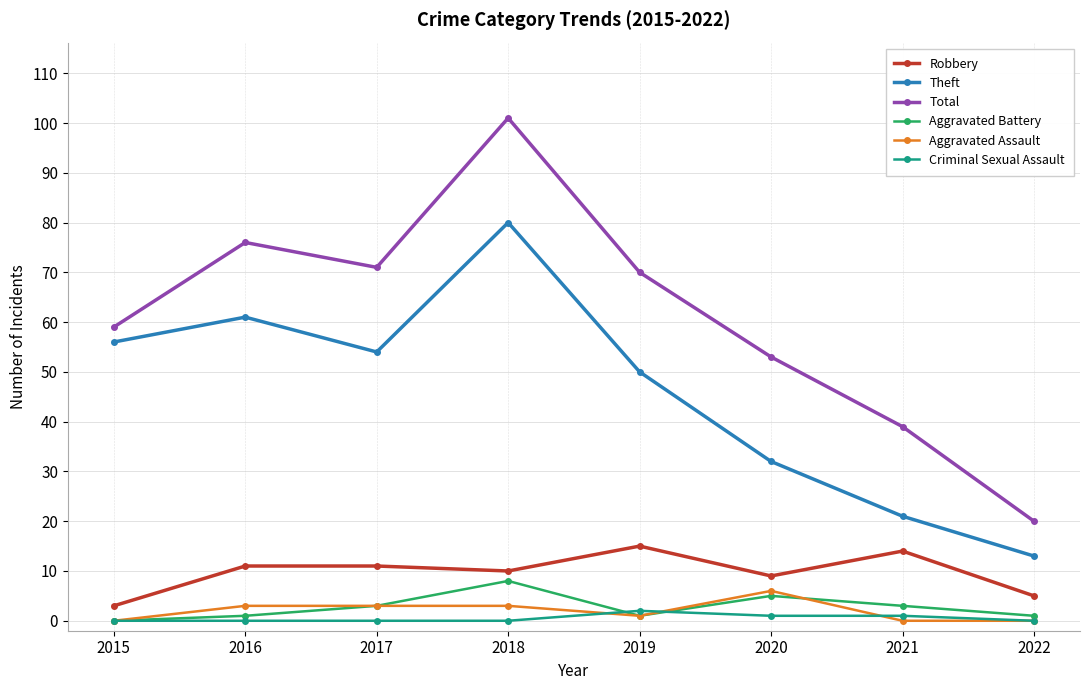

Read the Robbery value at 2015.

3